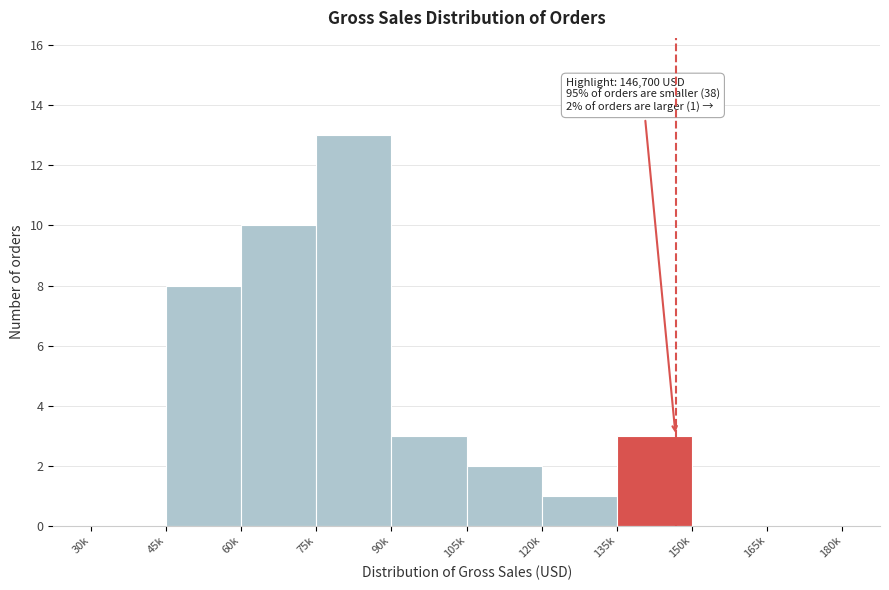

Reading left to right, transcribe all the data shown in this chart.

30k=0	45k=8	60k=10	75k=13	90k=3	105k=2	120k=1	135k=3	150k=0	165k=0